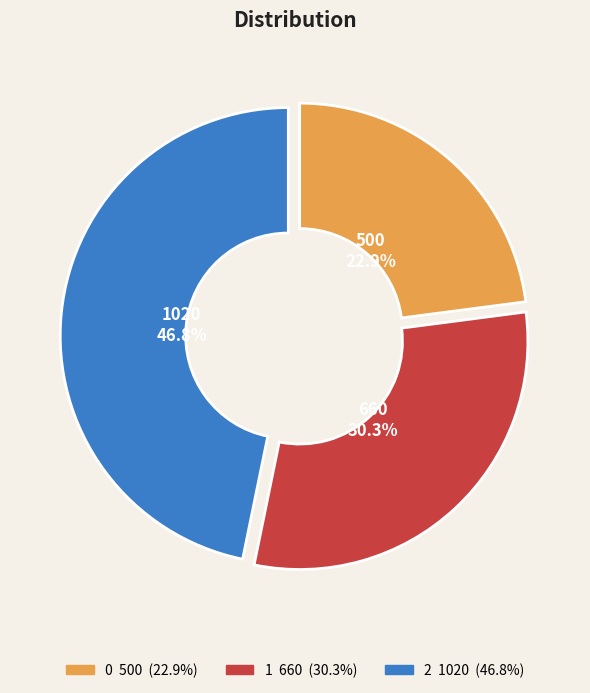

To the nearest percent, what is the combined percentage of 1 and 2?

77%